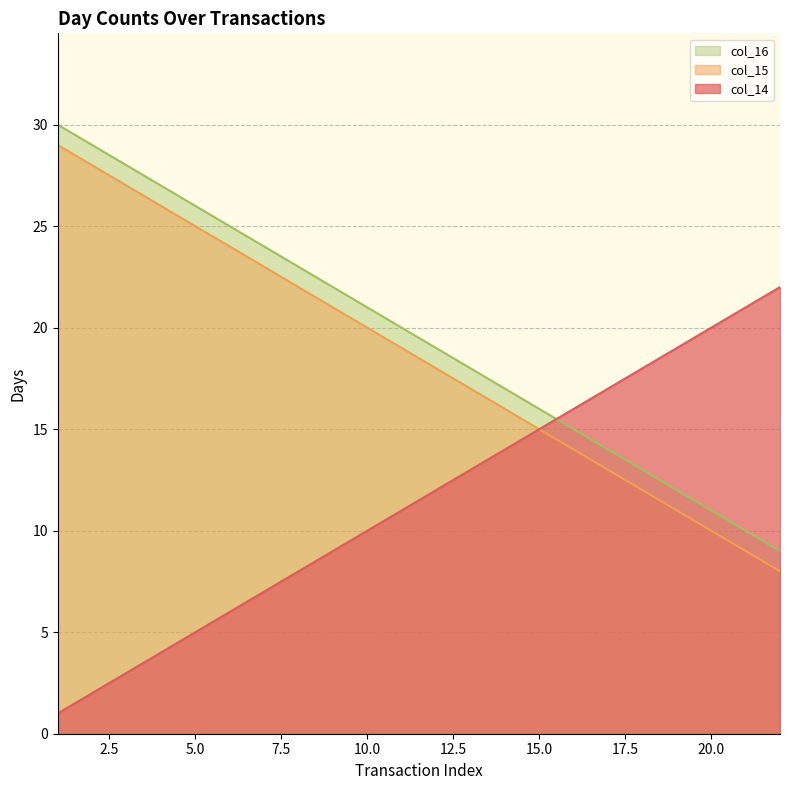

What is the average value of the col_15 series?

18